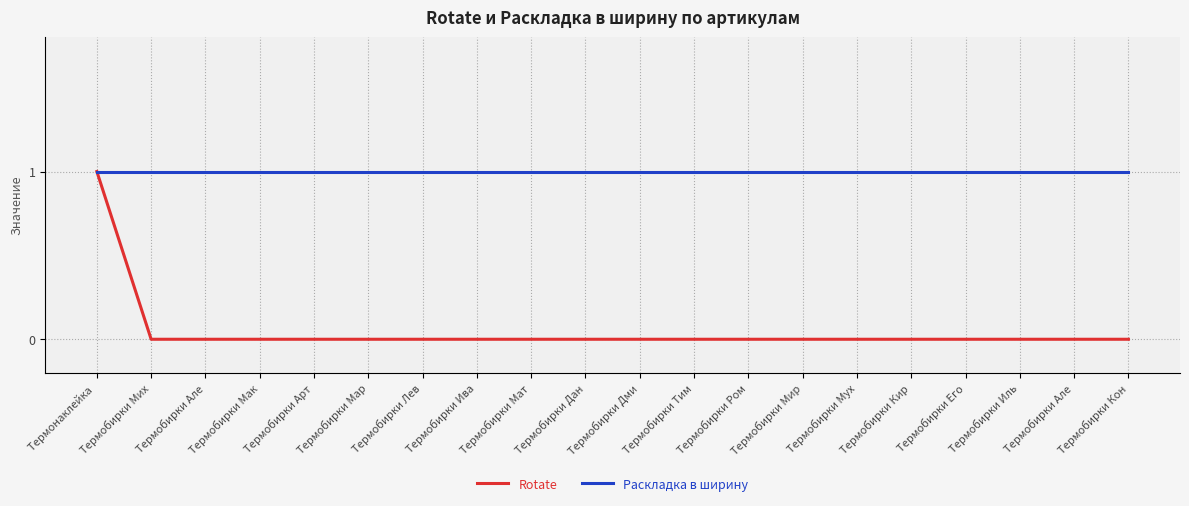

Rank the series by their maximum value, from lowest to highest.

Rotate, Раскладка в ширину